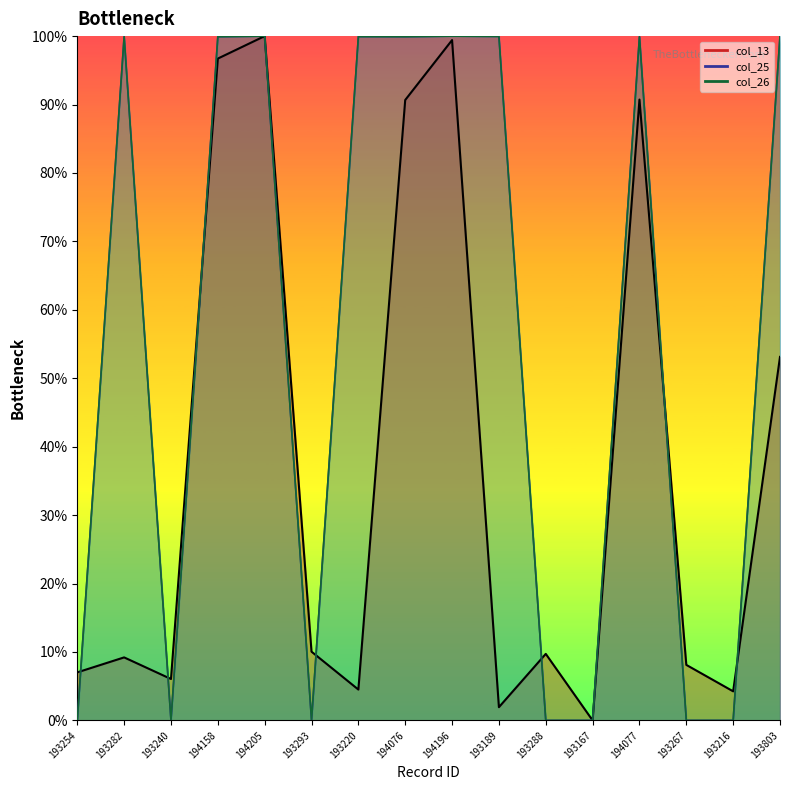

The Record ID series shows 8.6 at 193240. True or false?

False